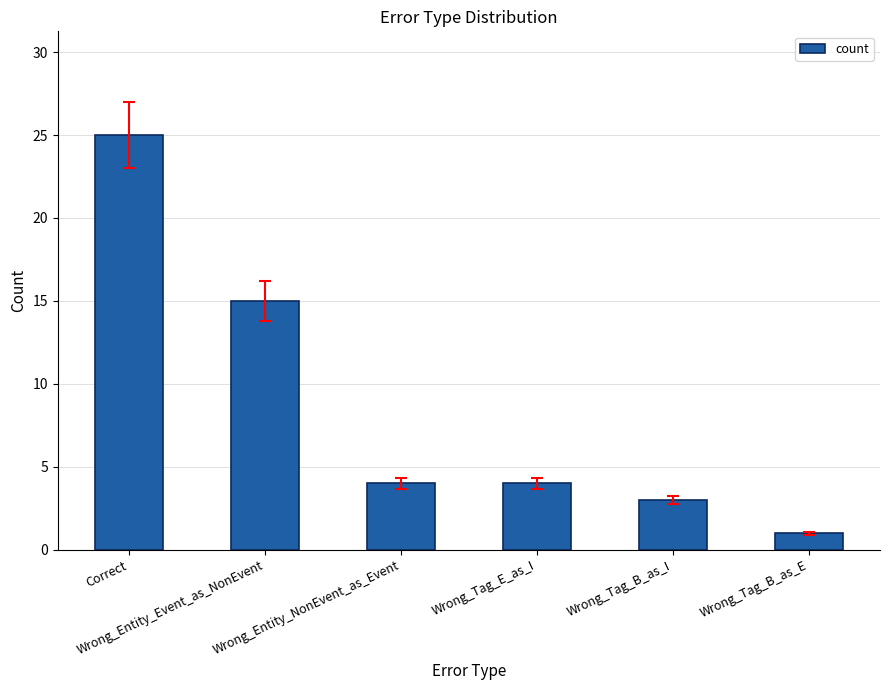

How many data points does each series have?

6